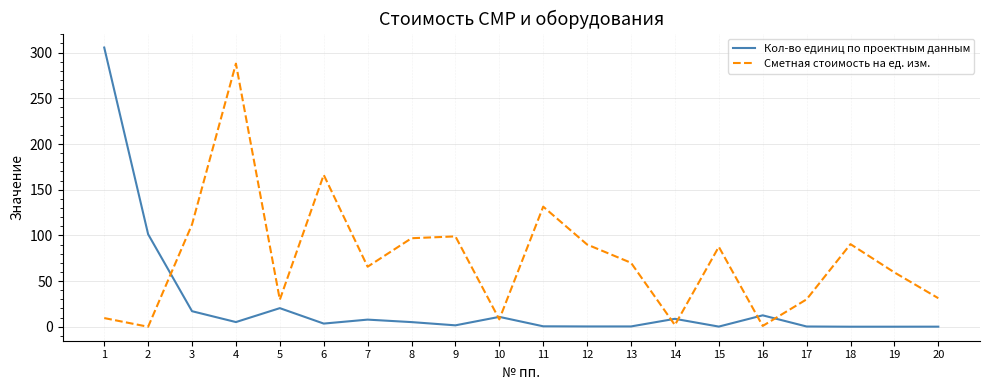

How many lines are shown in the chart?

2